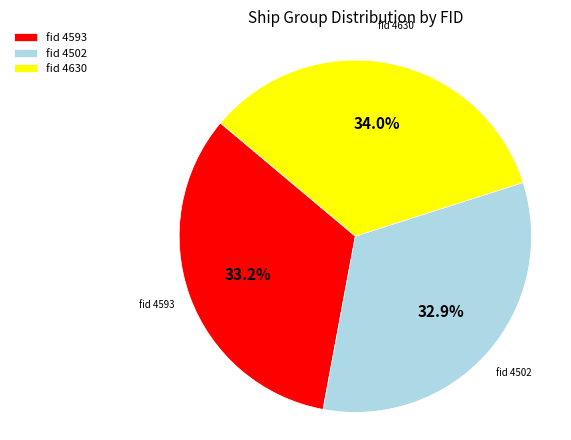

Which has a higher value, fid 4630 or fid 4502?

fid 4630